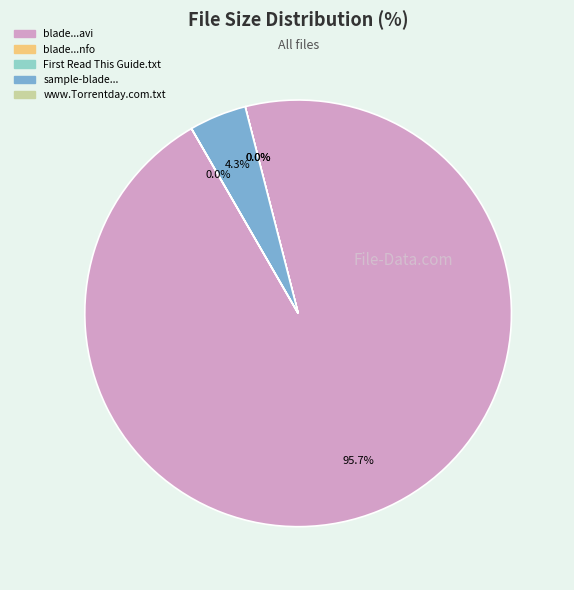

Does any single category account for the majority?

Yes